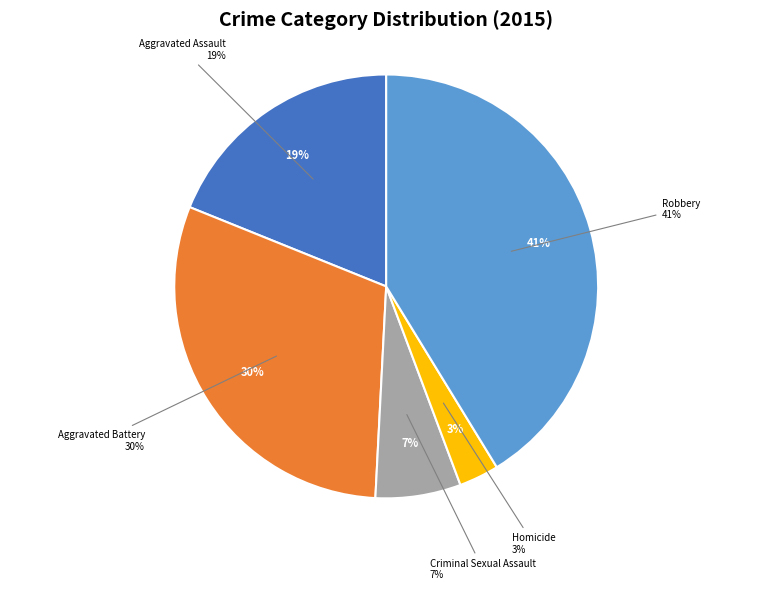

What percentage do Aggravated Battery and Aggravated Assault together represent?

49.2%